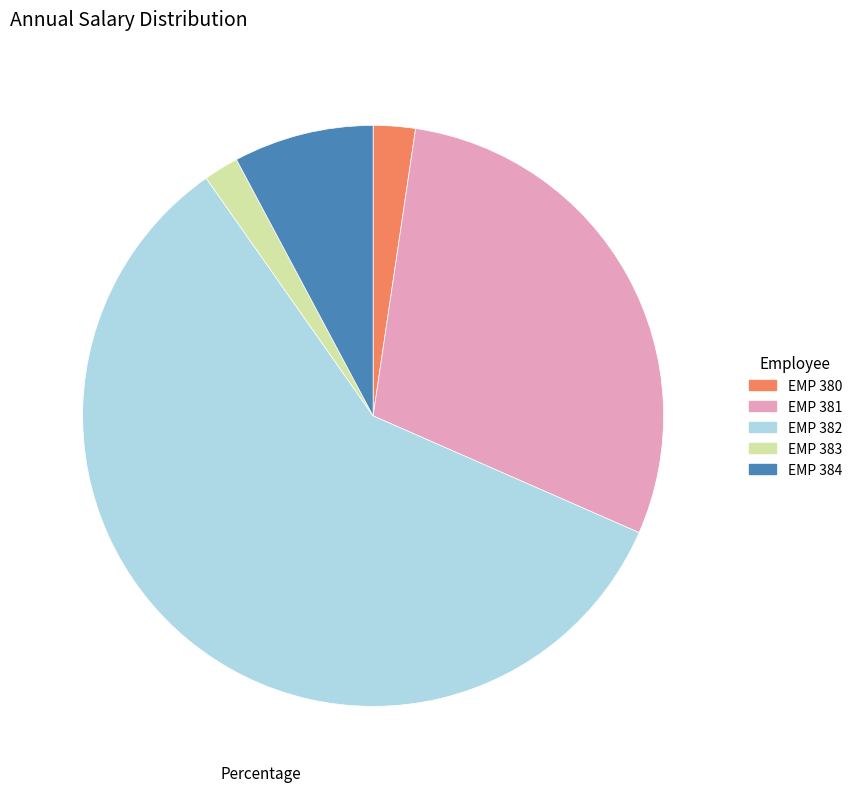

Which slice is the largest?

EMP 382